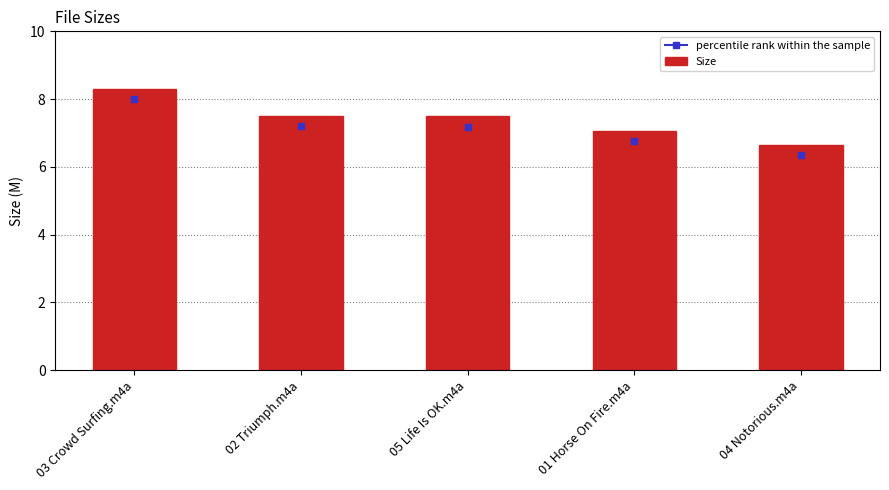

Where is the data nearest to the value 7?

01 Horse On Fire.m4a